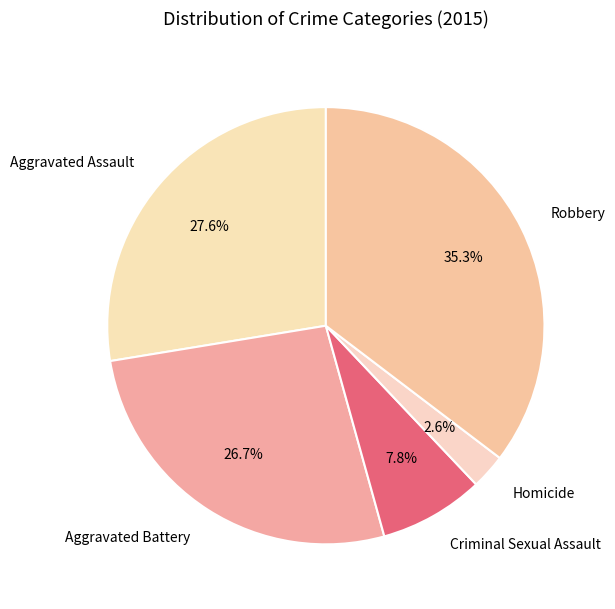

Which slice is the smallest?

Homicide